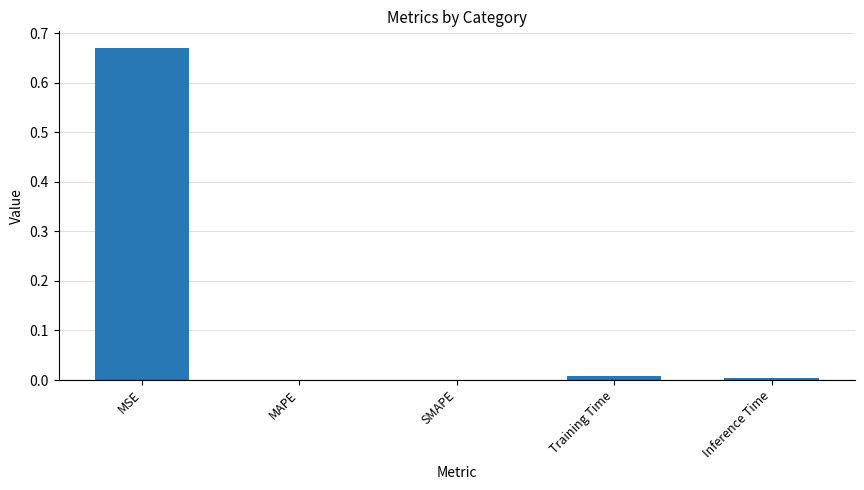

How many series are shown in this chart?

1